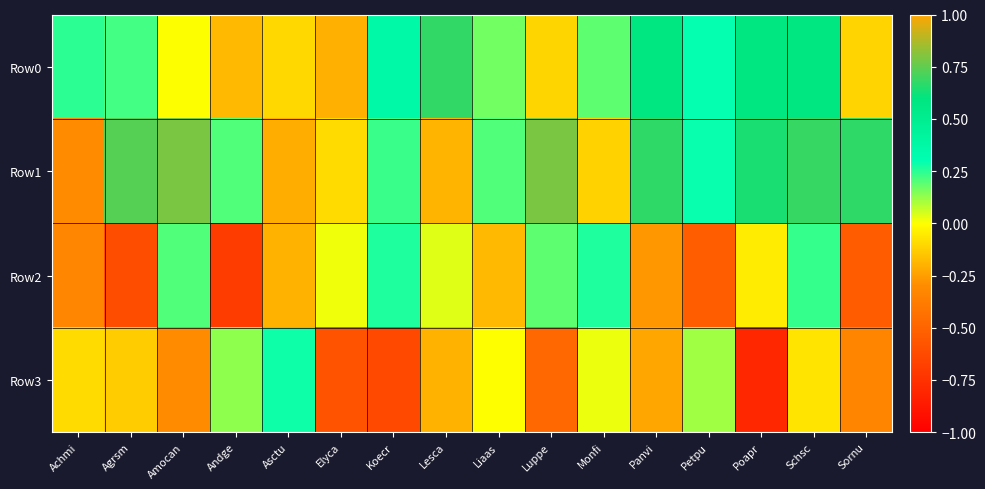

Reading left to right, list all the values displayed in this chart.

Row0: Achmi=0.2	Agrsm=0.2	Amocan=0.0	Andge=-0.2	Asctu=-0.1	Elyca=-0.2	Koecr=0.4	Lesca=0.7	Liaas=0.2	Luppe=-0.1	Monfi=0.2	Panvi=0.6	Petpu=0.3	Poapr=0.6	Schsc=0.6	Sornu=-0.1
Row1: Achmi=-0.3	Agrsm=0.7	Amocan=0.8	Andge=0.2	Asctu=-0.2	Elyca=-0.1	Koecr=0.2	Lesca=-0.2	Liaas=0.2	Luppe=0.8	Monfi=-0.1	Panvi=0.7	Petpu=0.3	Poapr=0.6	Schsc=0.7	Sornu=0.7
Row2: Achmi=-0.3	Agrsm=-0.6	Amocan=0.2	Andge=-0.7	Asctu=-0.2	Elyca=0.0	Koecr=0.3	Lesca=0.0	Liaas=-0.2	Luppe=0.2	Monfi=0.3	Panvi=-0.3	Petpu=-0.5	Poapr=-0.0	Schsc=0.2	Sornu=-0.5
Row3: Achmi=-0.1	Agrsm=-0.1	Amocan=-0.3	Andge=0.1	Asctu=0.3	Elyca=-0.6	Koecr=-0.6	Lesca=-0.2	Liaas=-0.0	Luppe=-0.5	Monfi=0.0	Panvi=-0.2	Petpu=0.1	Poapr=-0.8	Schsc=-0.1	Sornu=-0.3